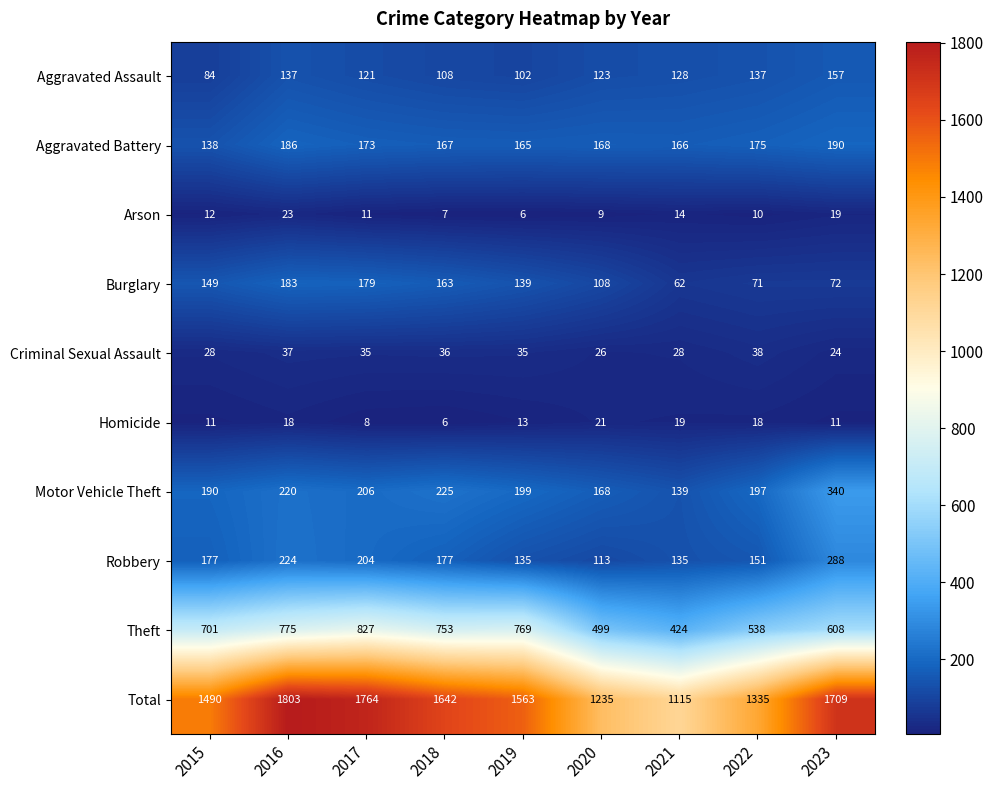

What is the sum of the Robbery values at 2018 and 2022?

328